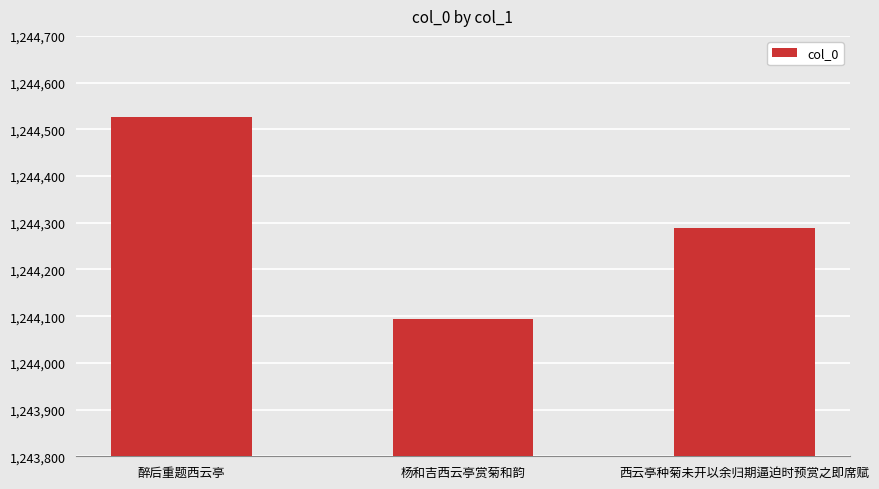

Count the number of data series in this chart.

1